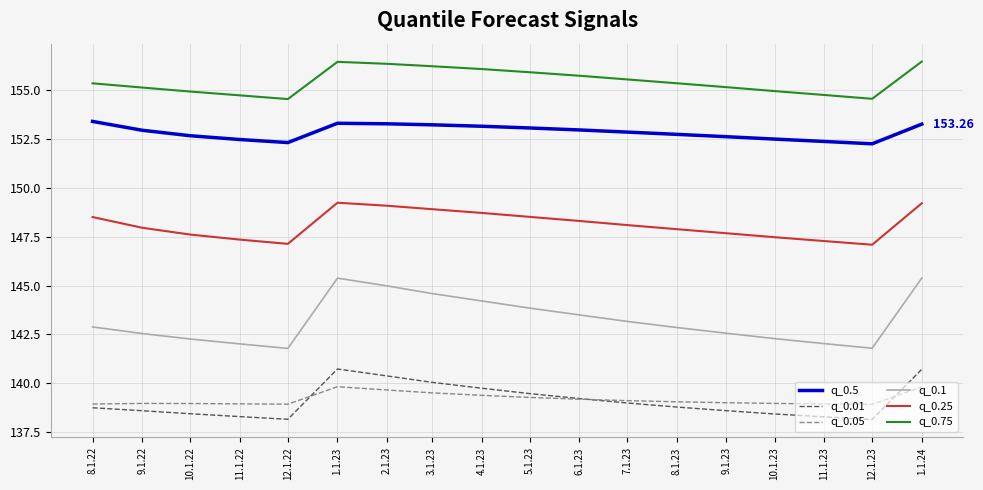

True or false: q_0.25 and q_0.05 cross at least once.

False